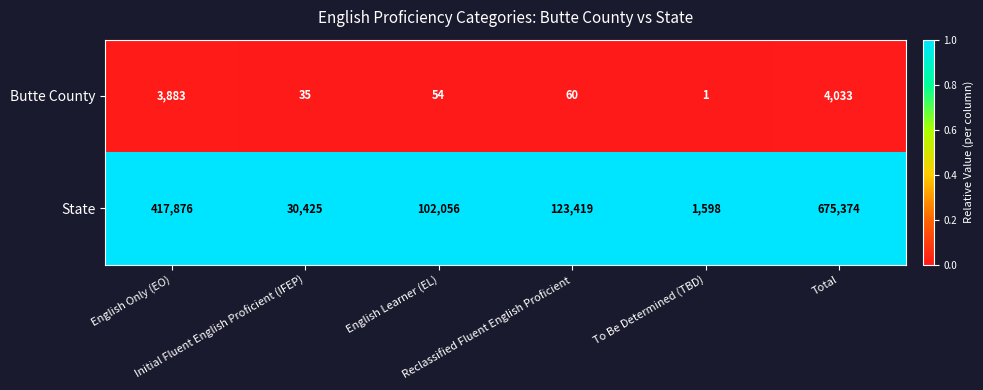

Which series has the widest spread of values?

State